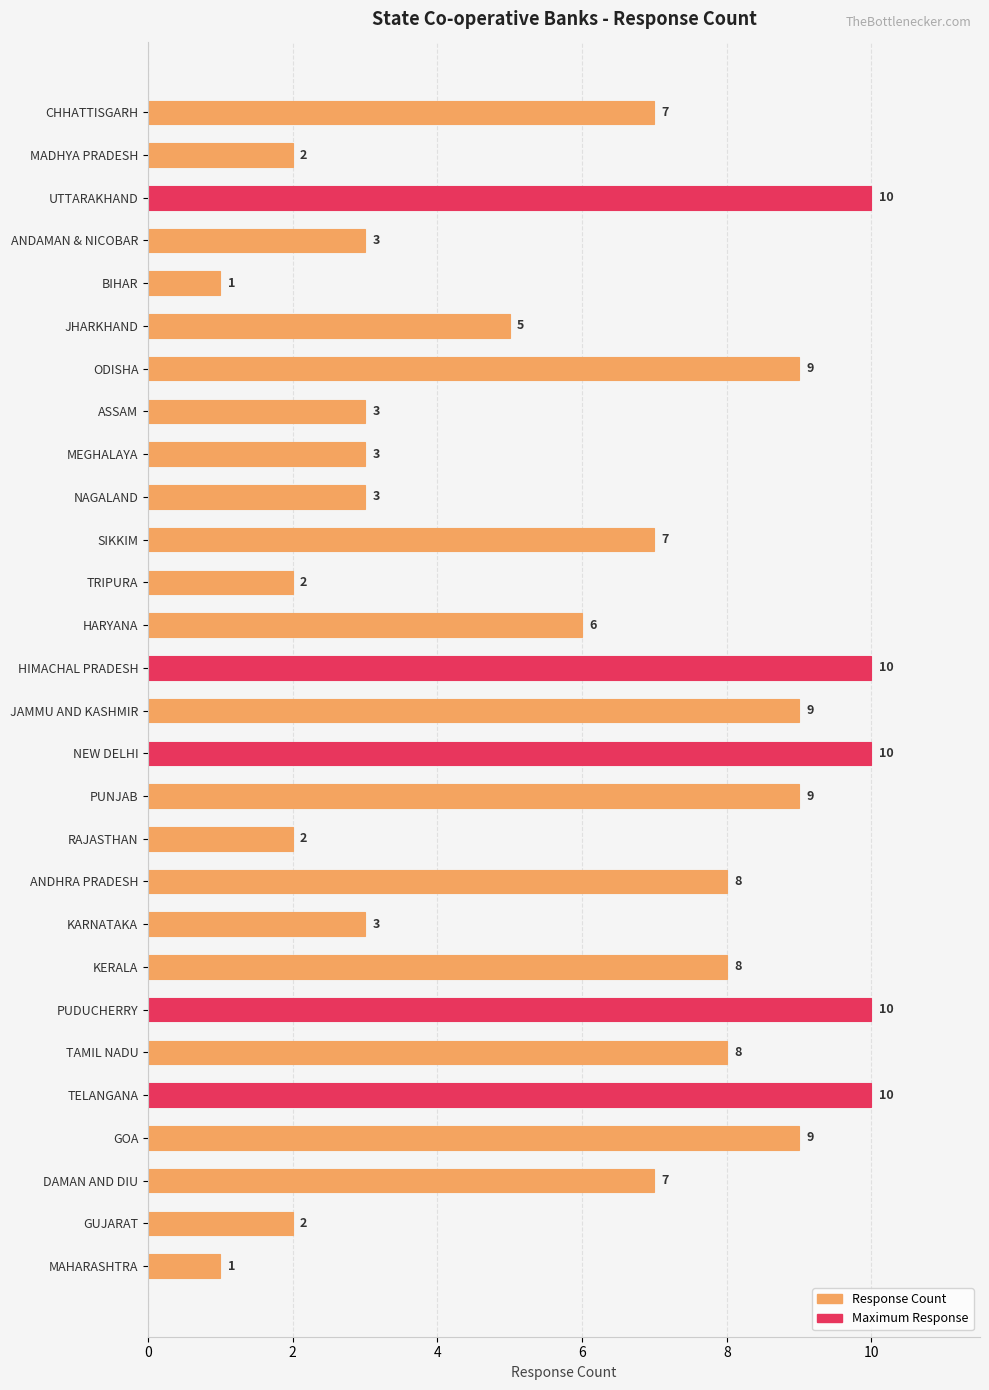

Does the chart contain any negative values?

No